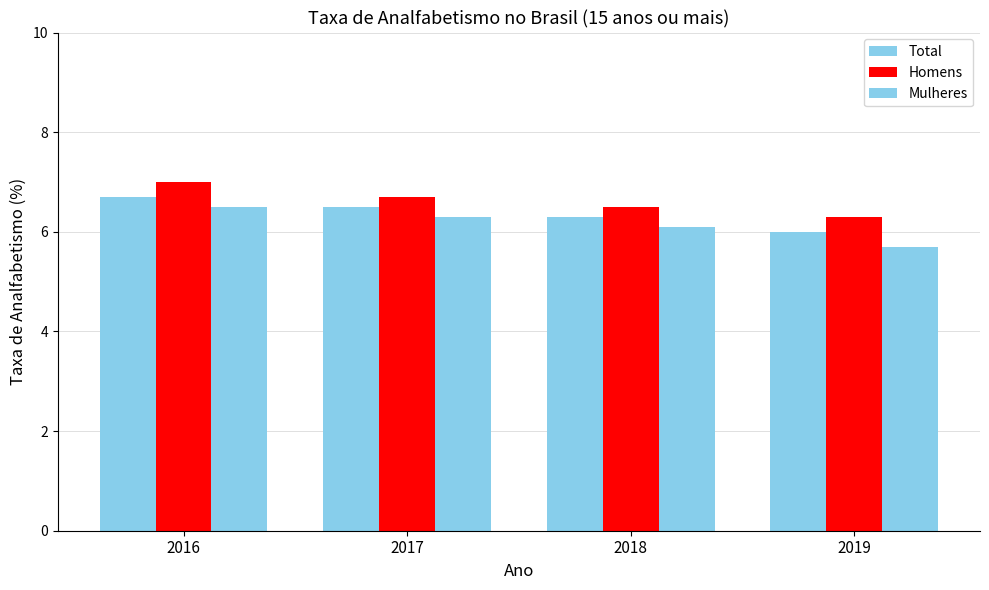

What is the value of the Total bar at the 2nd from the left?

6.5